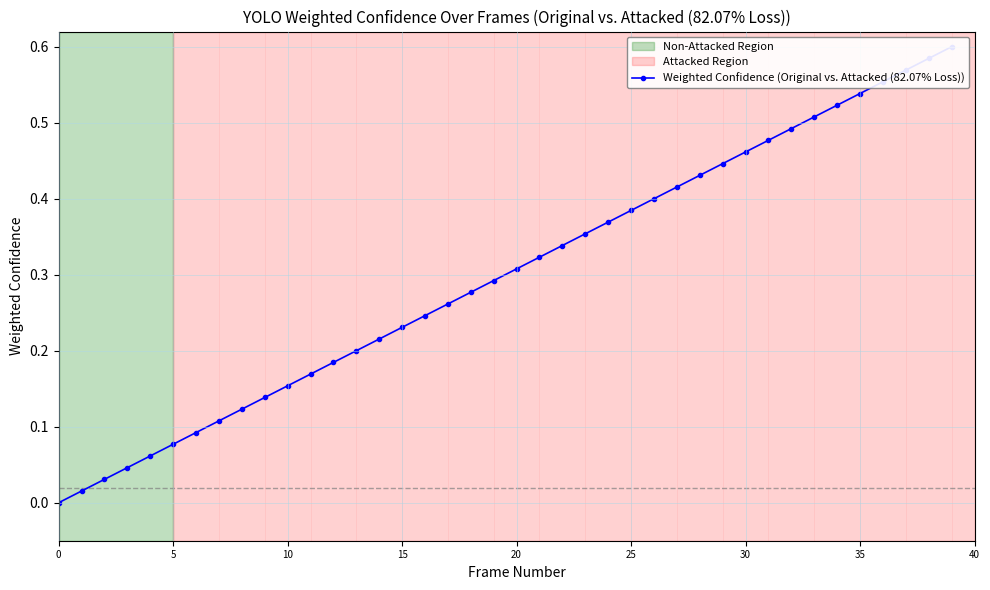

True or false: the data shows 0.5 at 33.

True